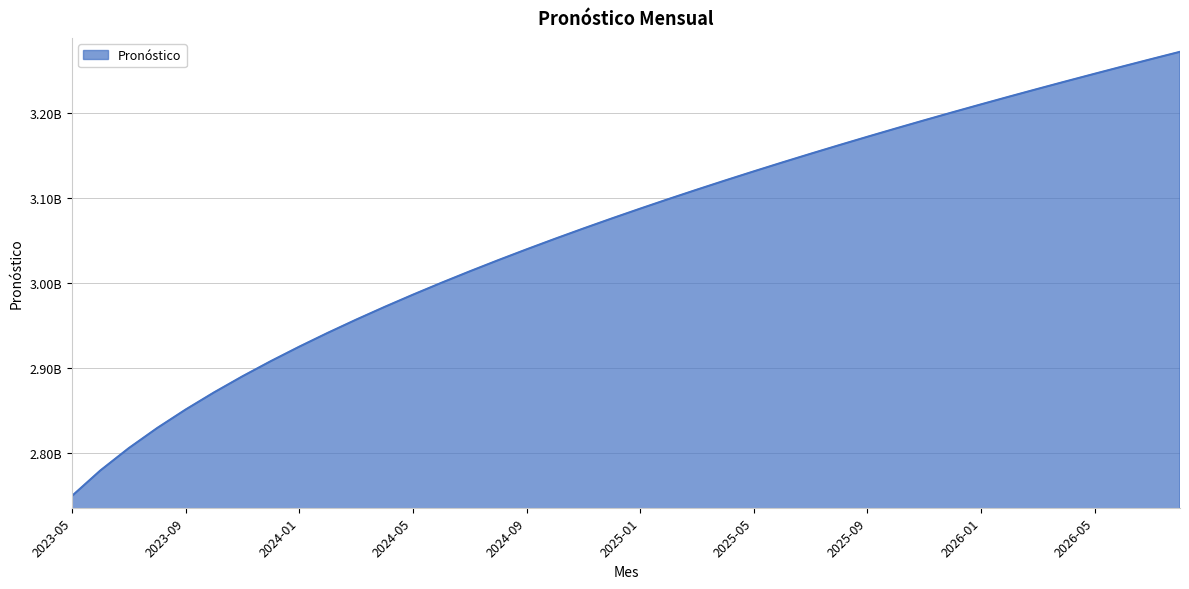

Reading left to right, what are all the values shown in this chart?

2023-05=2749858854.8	2023-06=2779818589.0	2023-07=2806063690.9	2023-08=2829706796.9	2023-09=2851395964.7	2023-10=2871547966.3	2023-11=2890449607.6	2023-12=2908308252.5	2024-01=2925279590.7	2024-02=2941484048.1	2024-03=2957017049.0	2024-04=2971955730.4	2024-05=2986363502.1	2024-06=3000293241.3	2024-07=3013789590.4	2024-08=3026890647.6	2024-09=3039629236.4	2024-10=3052033874.5	2024-11=3064129525.4	2024-12=3075938189.4	2025-01=3087479373.4	2025-02=3098770470.2	2025-03=3109827065.1	2025-04=3120663189.3	2025-05=3131291528.0	2025-06=3141723594.7	2025-07=3151969877.2	2025-08=3162039961.7	2025-09=3171942636.8	2025-10=3181685984.2	2025-11=3191277455.5	2025-12=3200723938.9	2026-01=3210031817.3	2026-02=3219207018.4	2026-03=3228255059.2	2026-04=3237181084.5	2026-05=3245989901.4	2026-06=3254686009.2	2026-07=3263273626.8	2026-08=3271756715.9